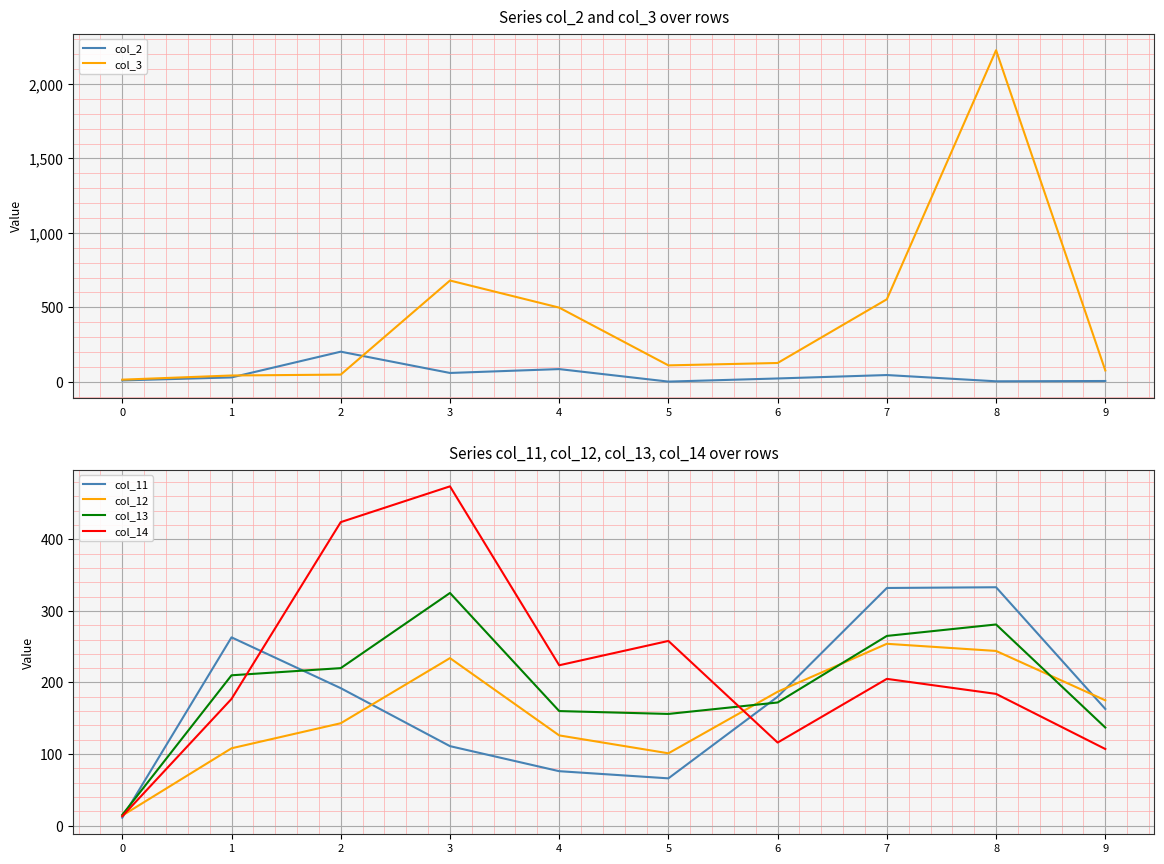

At which label does col_3 first exceed 126?

3